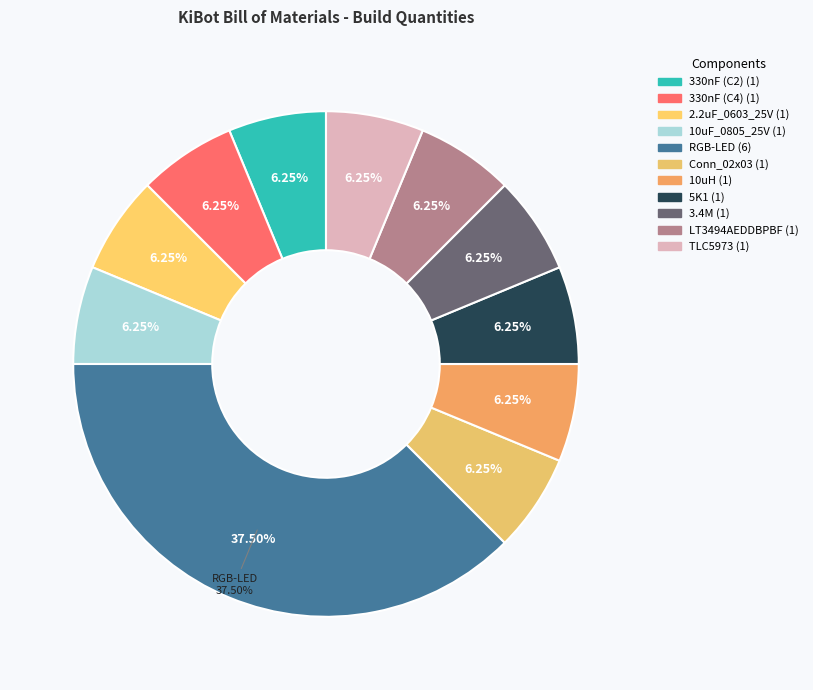

True or false: 3.4M accounts for 6% of the total.

True